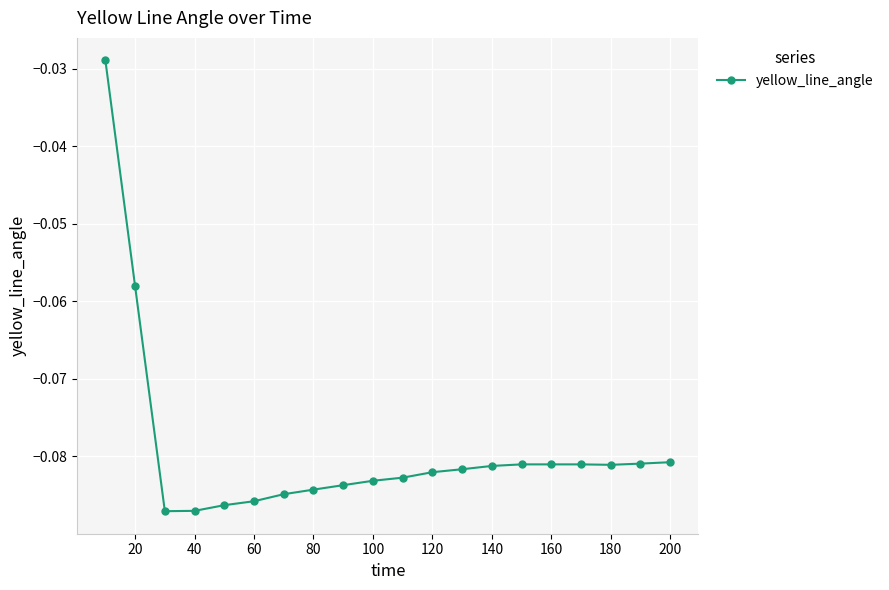

What is the sum of all values?

-1.6